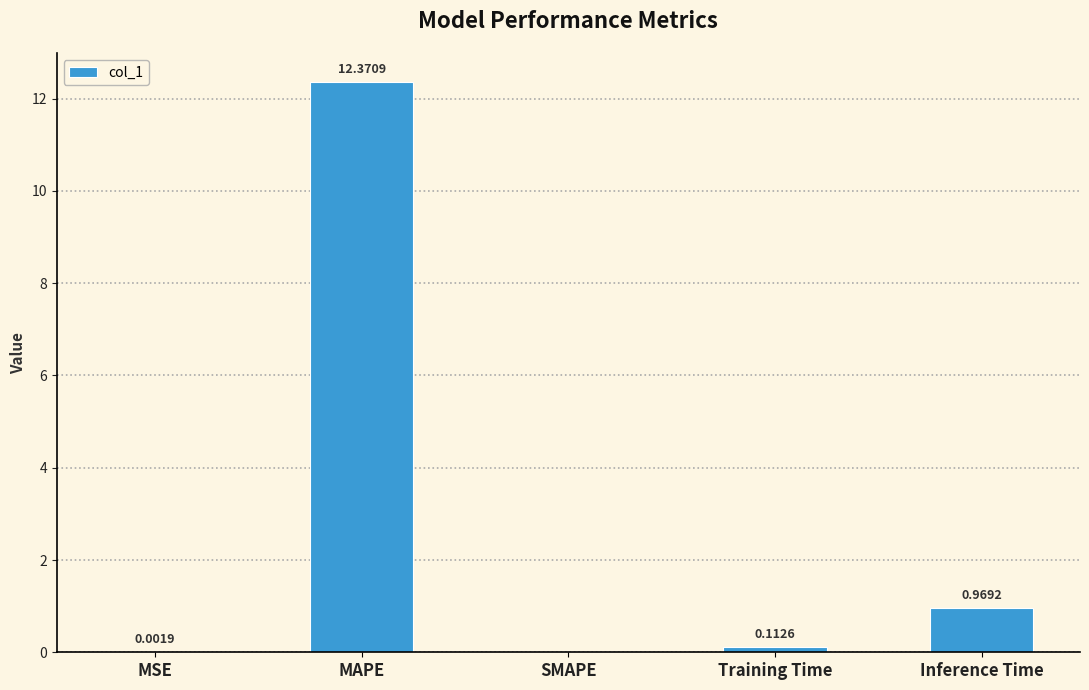

Between MSE and MAPE, which is larger?

MAPE